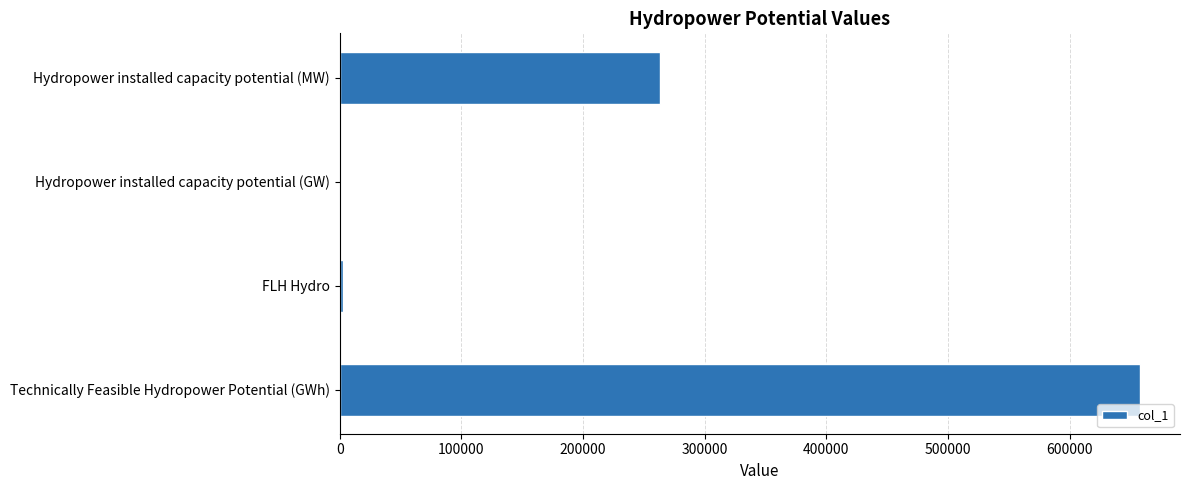

What is the change in value from Technically Feasible Hydropower Potential (GWh) to Hydropower installed capacity potential (MW)?

-394627.2